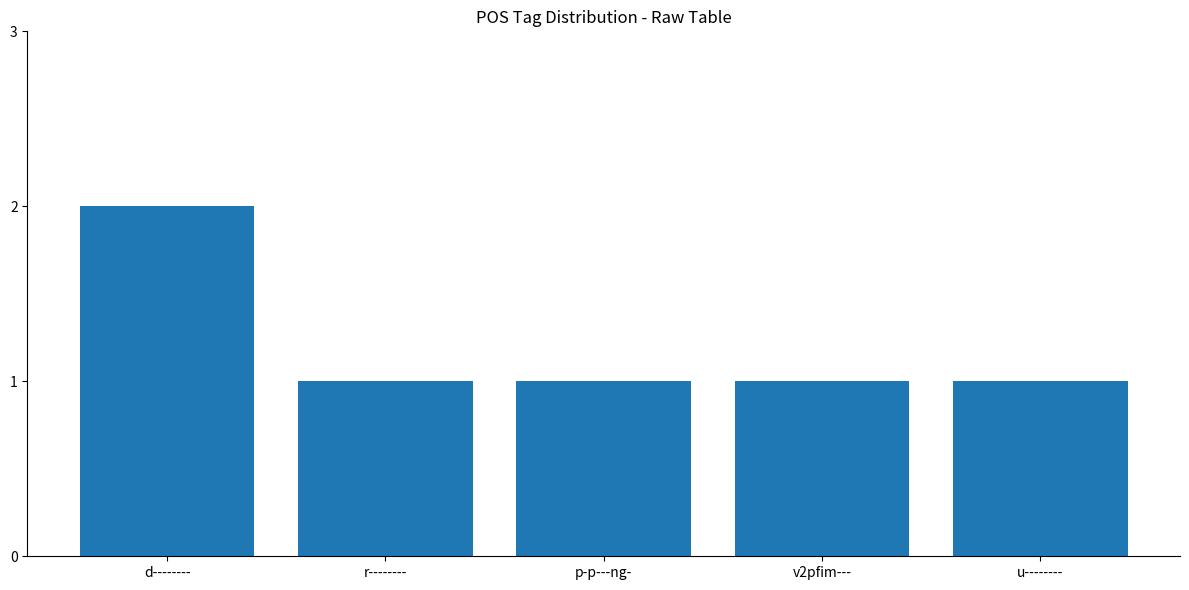

What is the ratio of the value at r-------- to the value at v2pfim---?

1.0